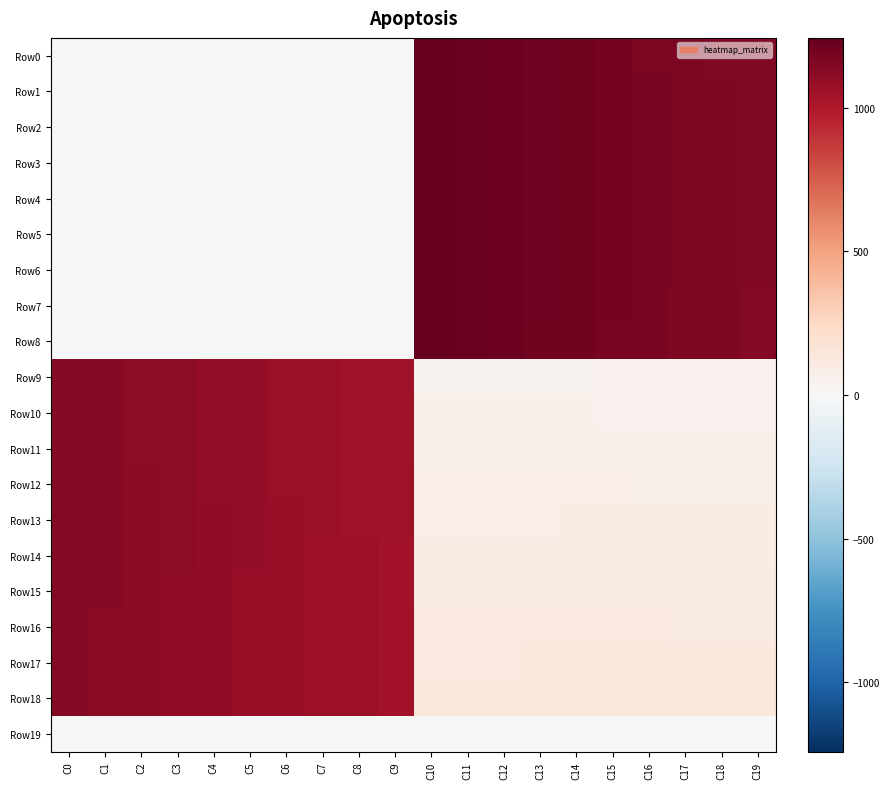

What is the total value across all series at C15?

11627